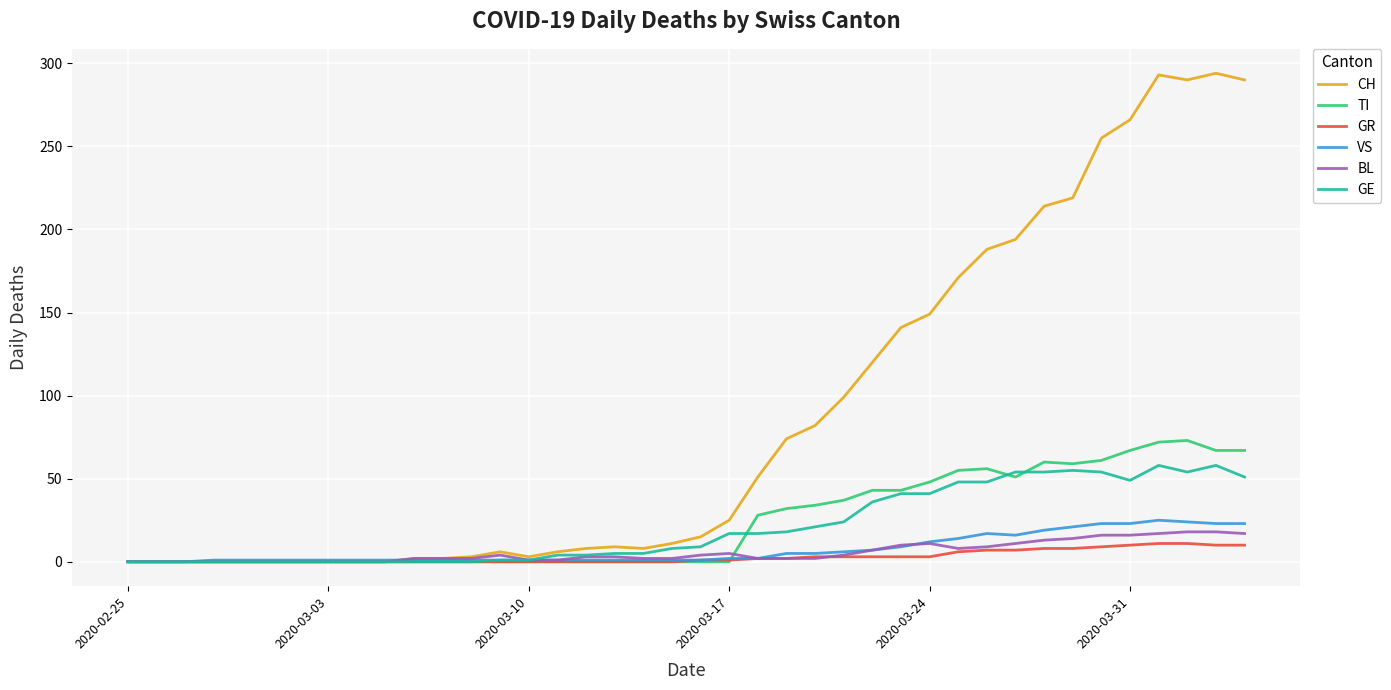

How many series are shown in this chart?

6